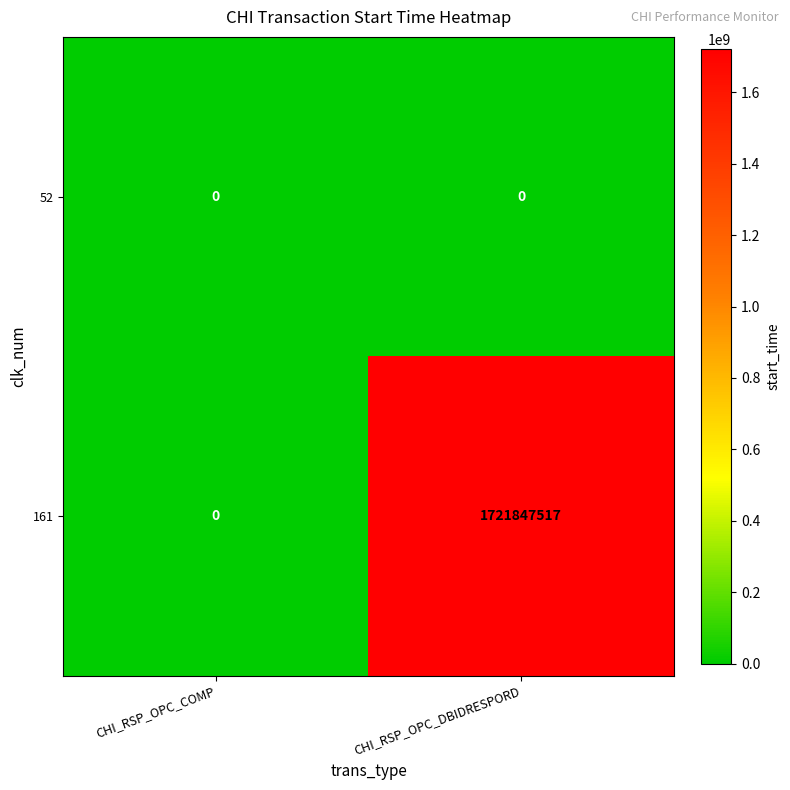

Rank the categories by 161 value from highest to lowest.

CHI_RSP_OPC_DBIDRESPORD, CHI_RSP_OPC_COMP